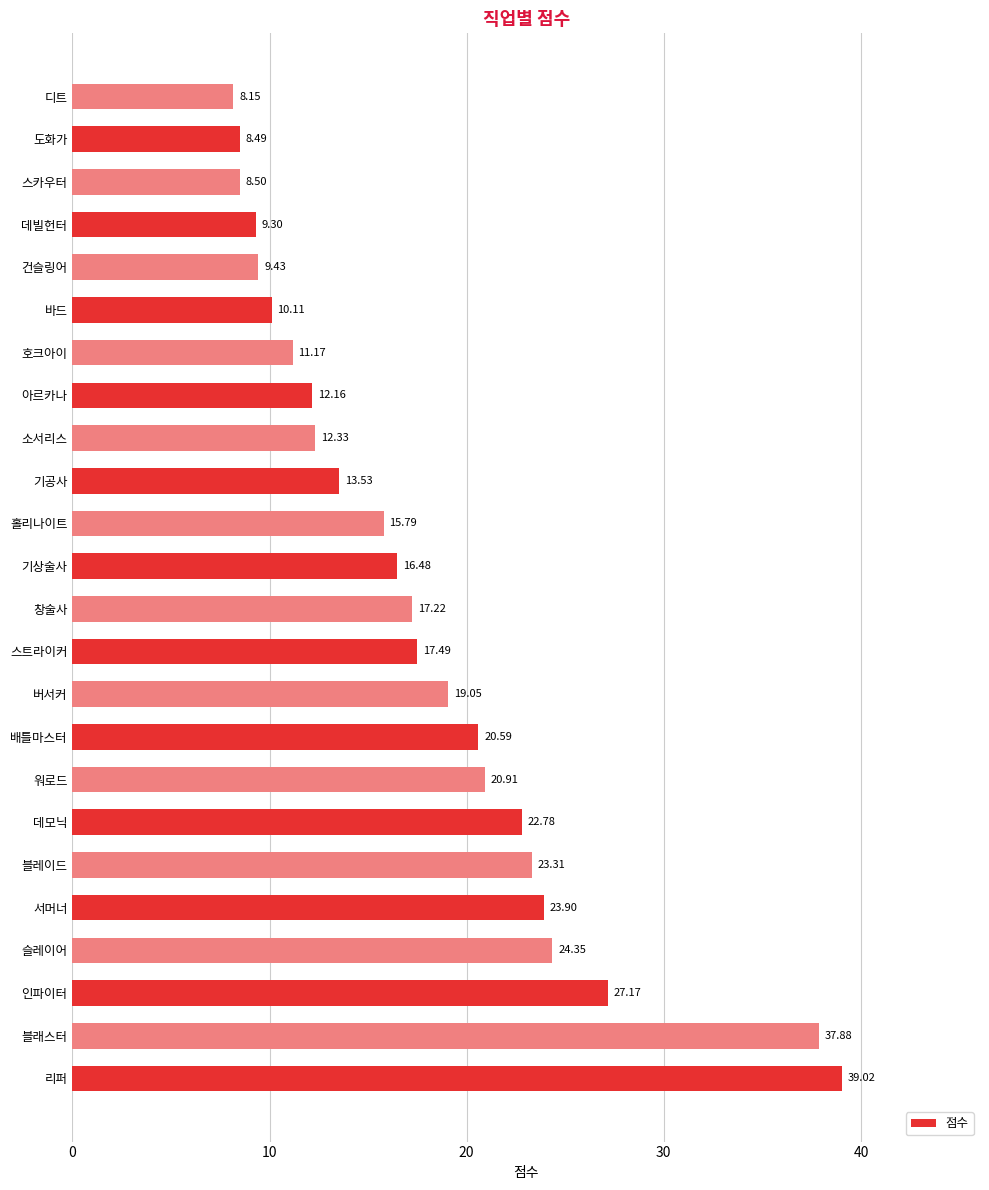

Which label corresponds to the smallest value in the chart?

디트